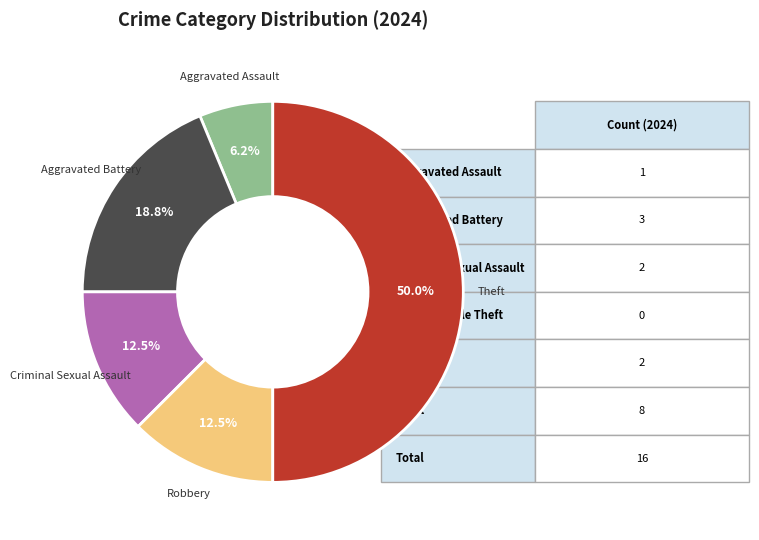

Count the number of slices in the pie.

5